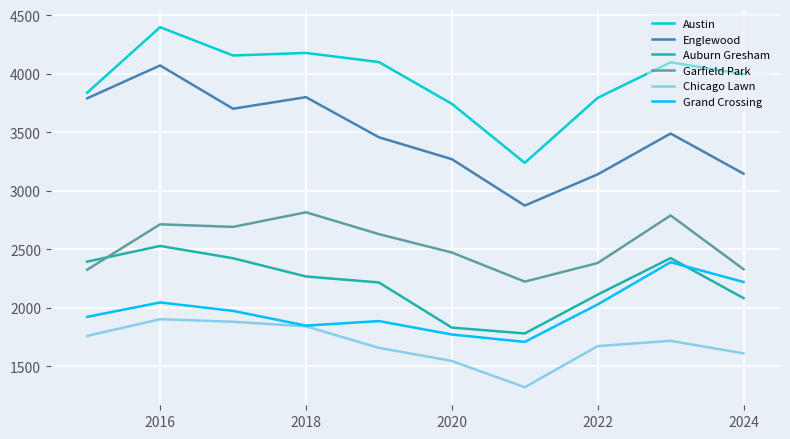

What is the difference between the maximum and minimum values in the Englewood series?

1198